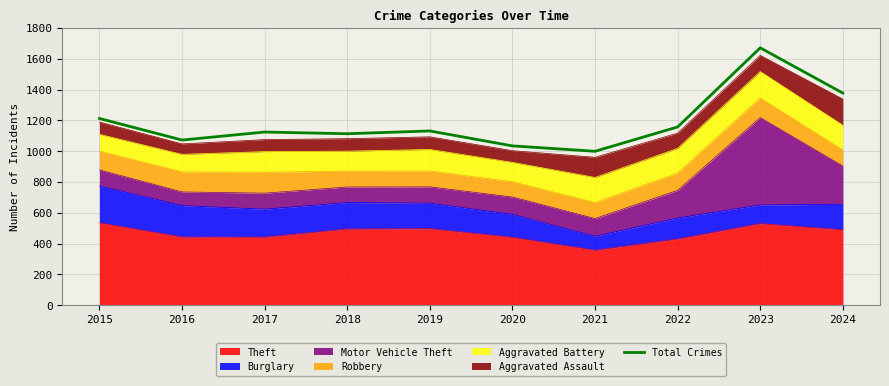

What is the change in value from 2015 to 2018?

-99